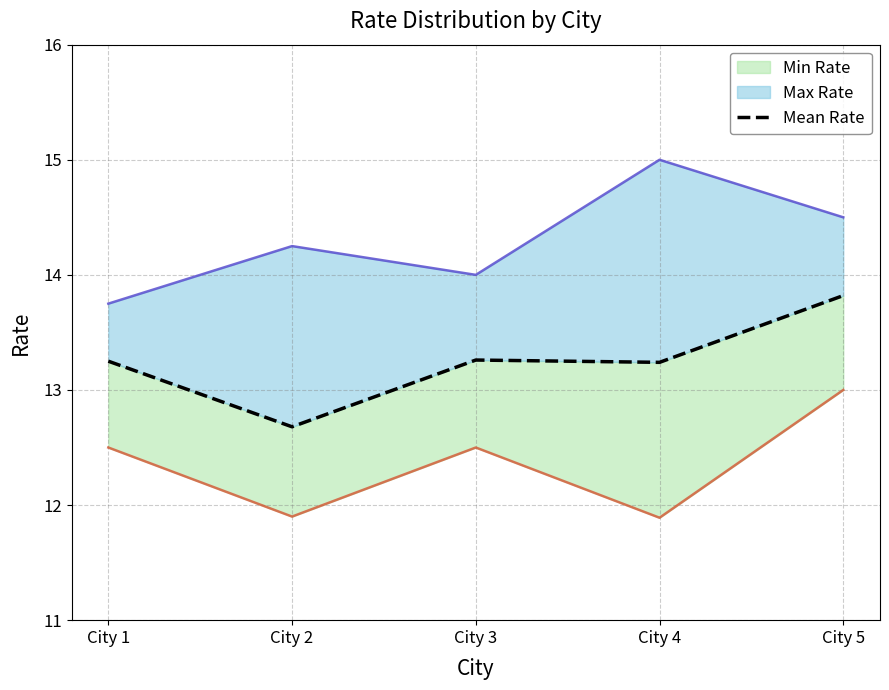

Which has a higher value, City 3 or City 5?

City 5